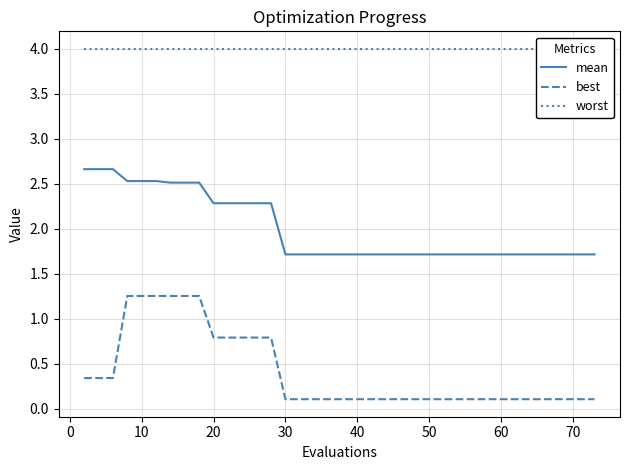

What is the difference between the second highest and minimum values in the best series?

1.1